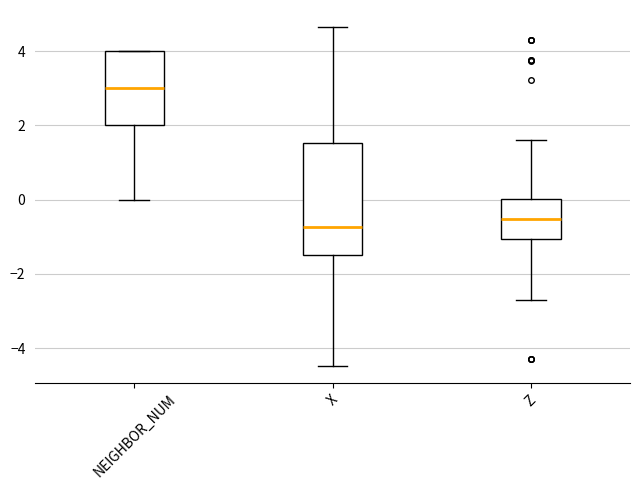

Reading left to right, transcribe this box plot: for each box, give where its median line is, the range the box spans, and where its two whiskers end, as read against the y-axis. The values are not printed on the chart, so give them approximately, as read against the axis.

NEIGHBOR_NUM: median 3.0, box 2.0 to 4.0, whiskers 0.0 to 4.0
X: median -0.8, box -1.4 to 1.6, whiskers -4.4 to 4.6
Z: median -0.6, box -1.0 to 0.0, whiskers -2.6 to 1.6